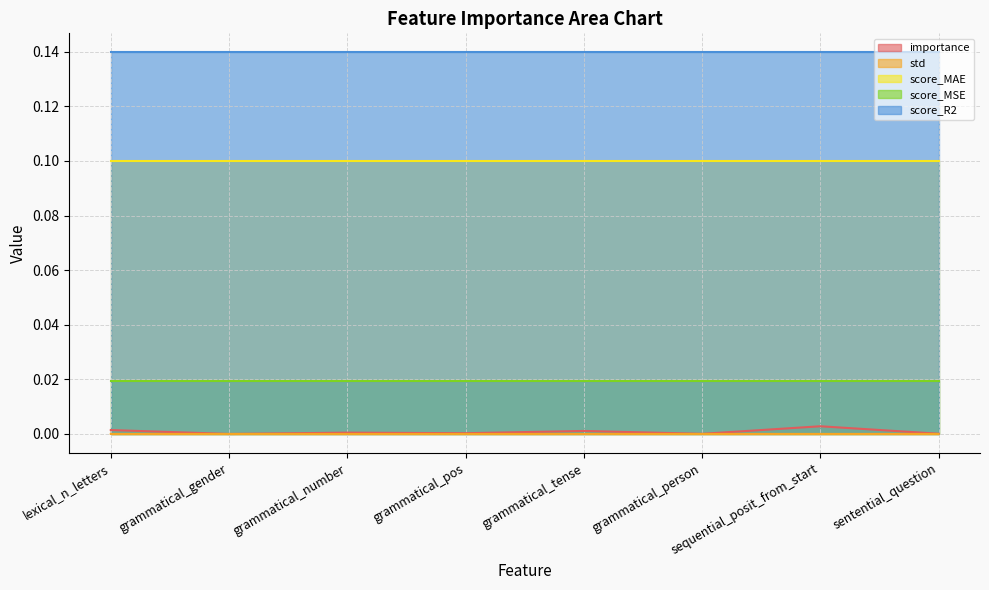

True or false: score_MAE has a value of 0.1 at grammatical_number.

True